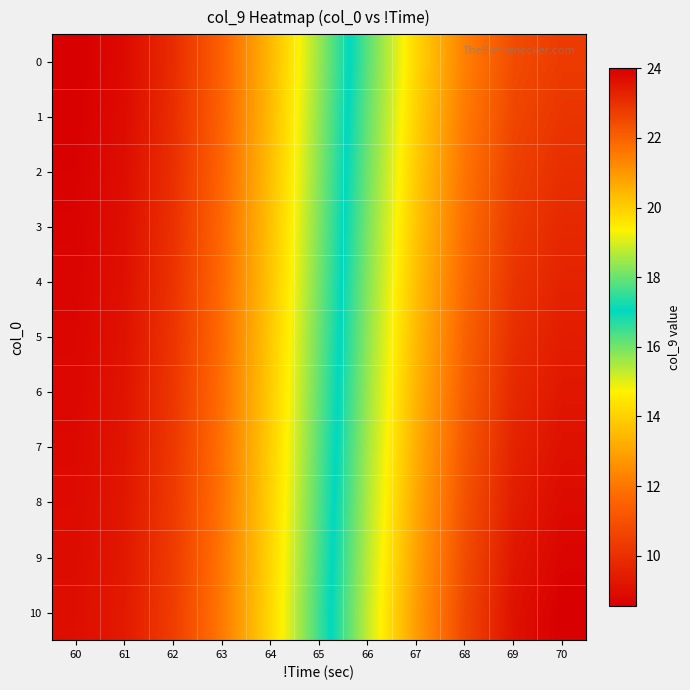

What is the total value across all series at 64?

152.1